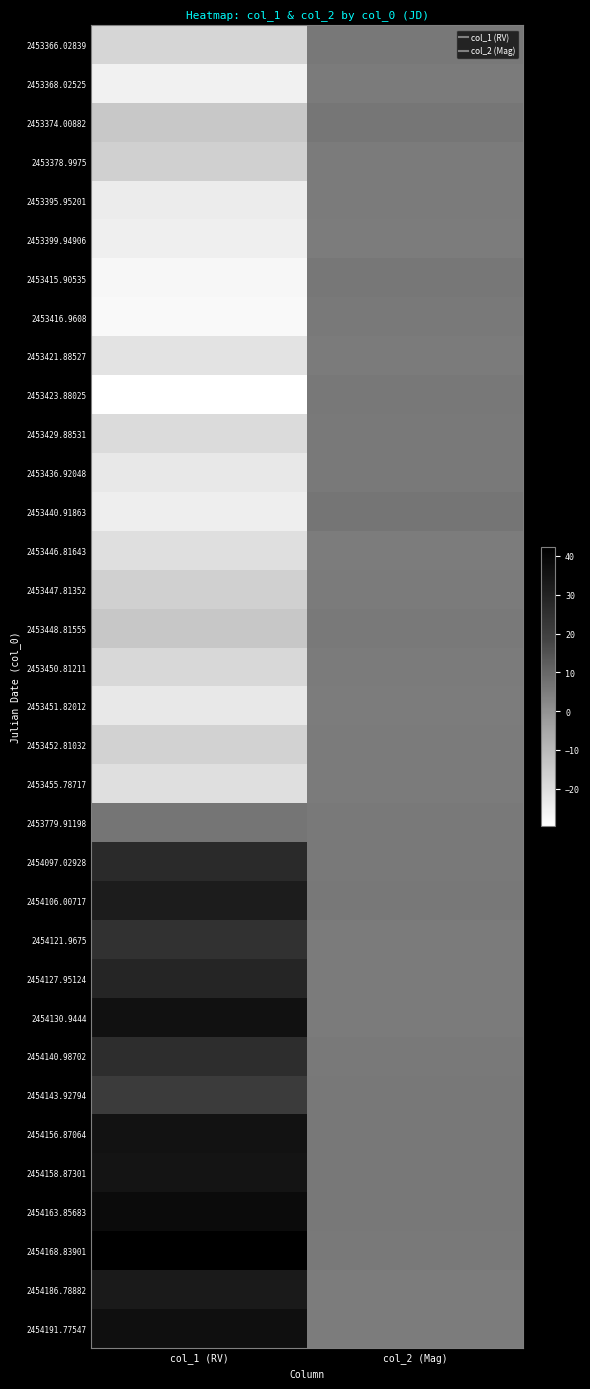

How many data points does each series have?

2